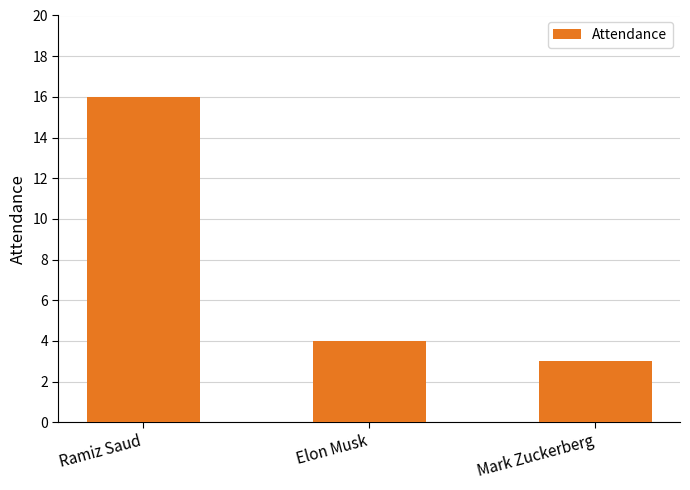

What is the label of the 2nd bar from the left?

Elon Musk